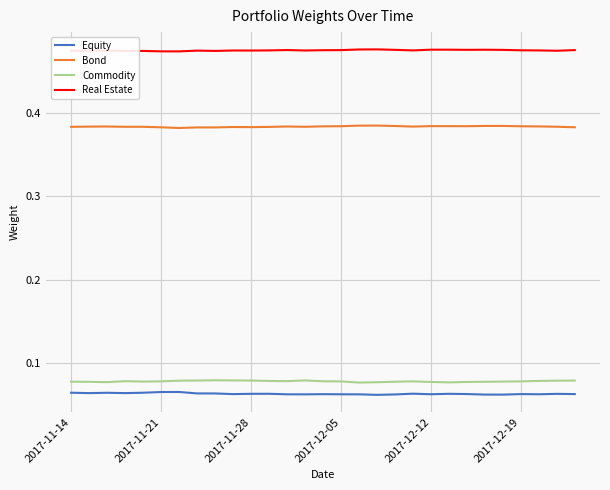

True or false: Commodity and Real Estate cross at least once.

False